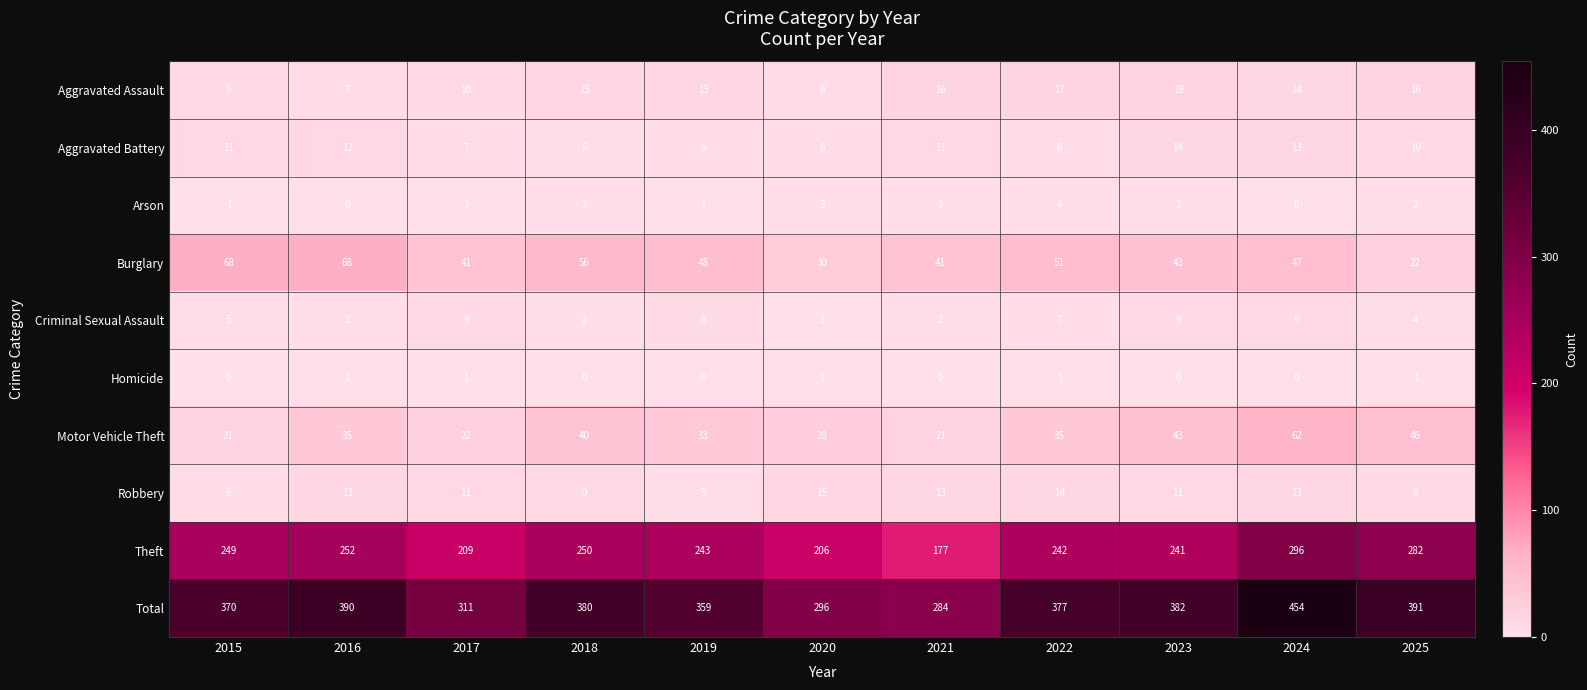

True or false: Total has a value of 427 at 2020.

False